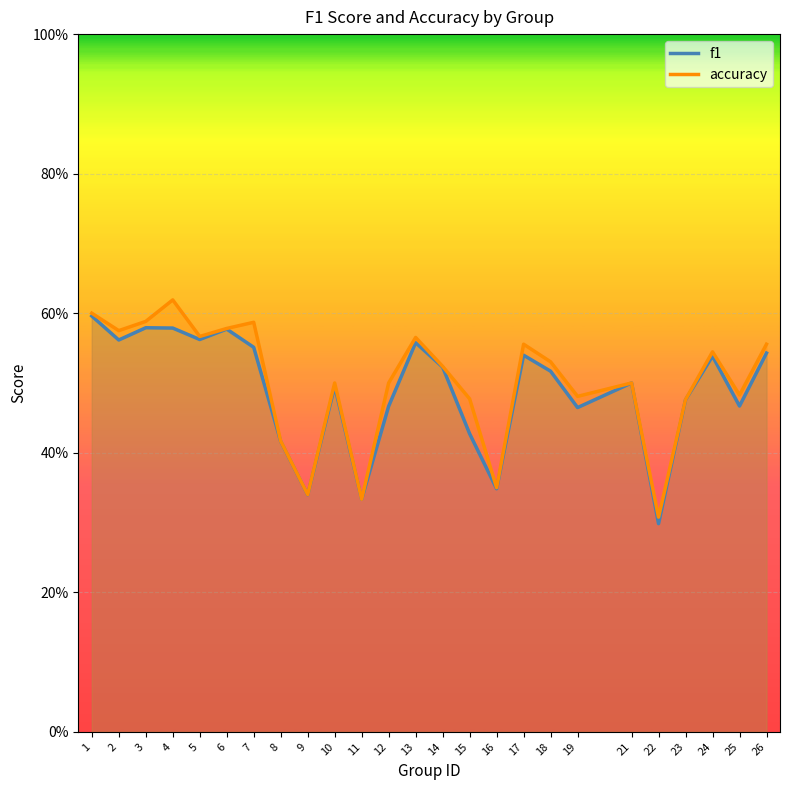

The value of f1 at 24 is 0.2. True or false?

False